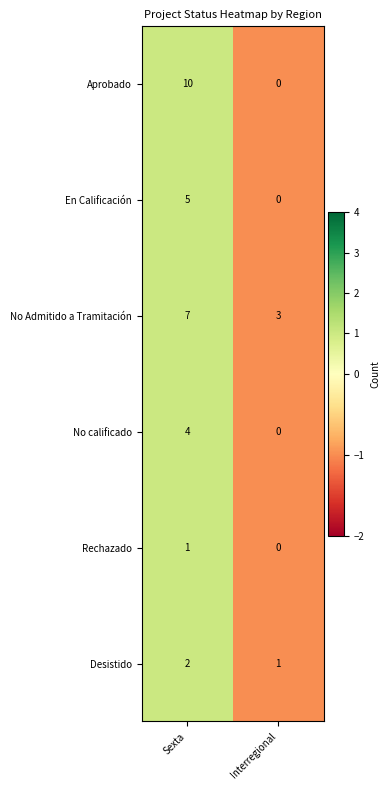

Reading left to right, list all the values displayed in this chart.

Aprobado: 10	0
En Calificación: 5	0
No Admitido a Tramitación: 7	3
No calificado: 4	0
Rechazado: 1	0
Desistido: 2	1